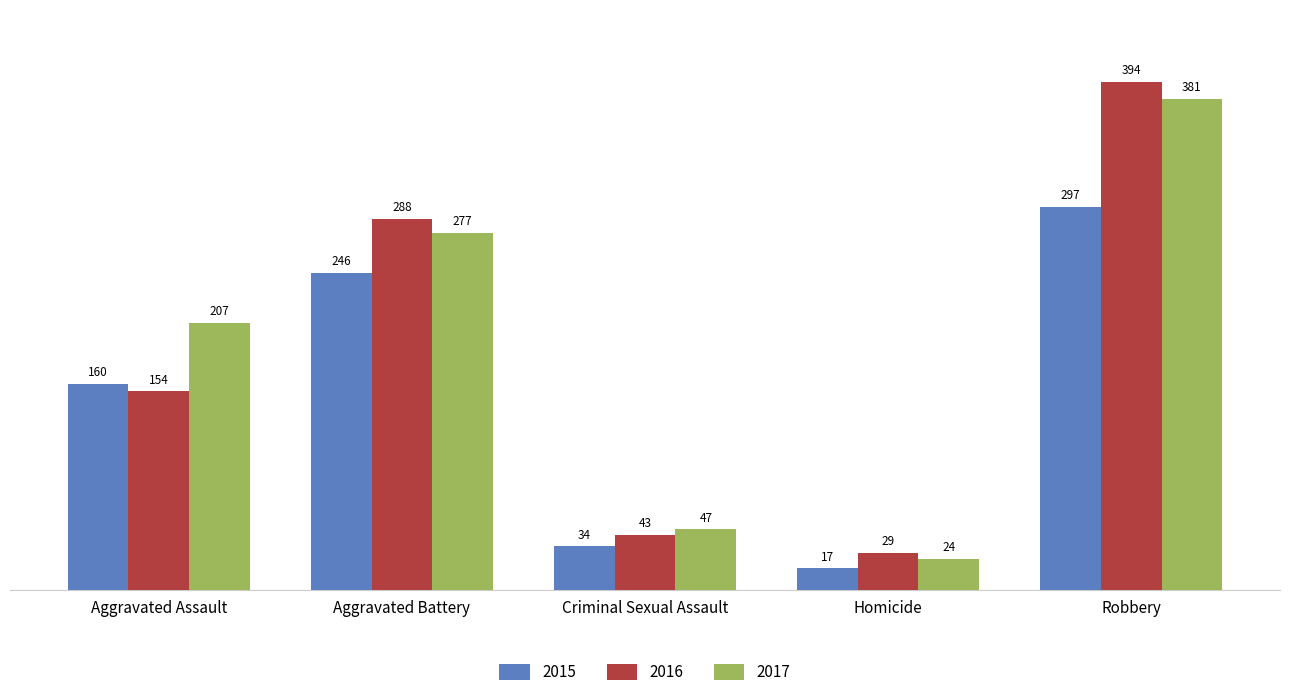

Rank the series by their average value, from lowest to highest.

2015, 2016, 2017